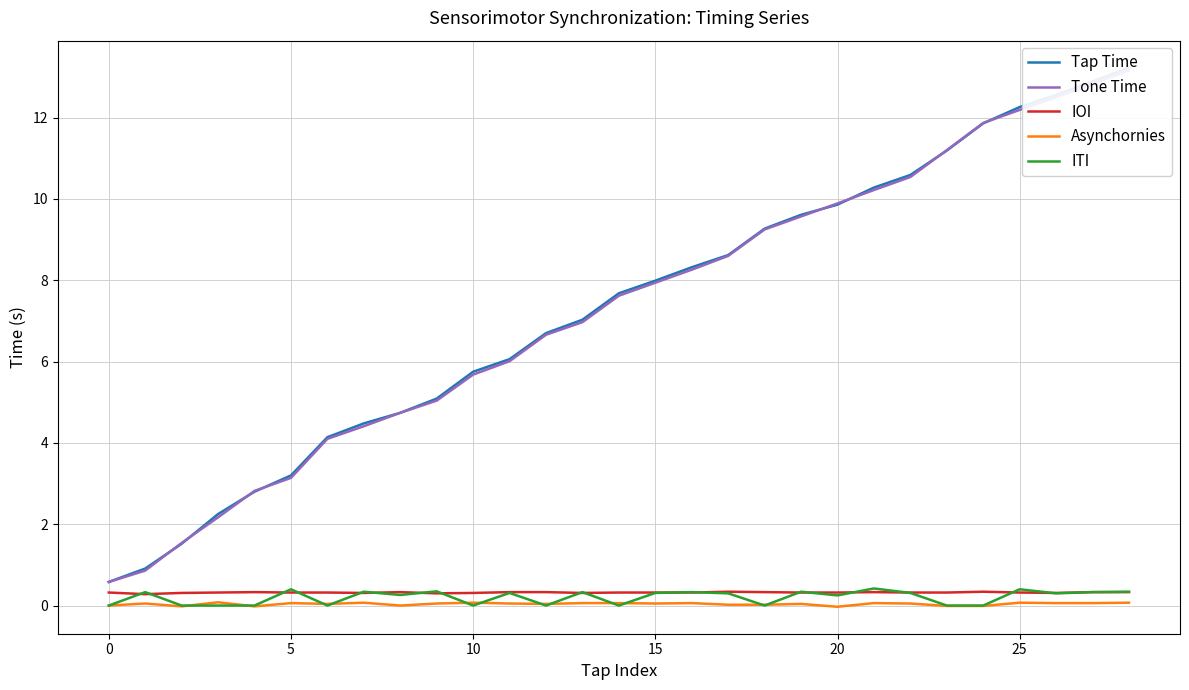

Rank the series by their maximum value, from highest to lowest.

Tap Time, Tone Time, ITI, IOI, Asynchornies